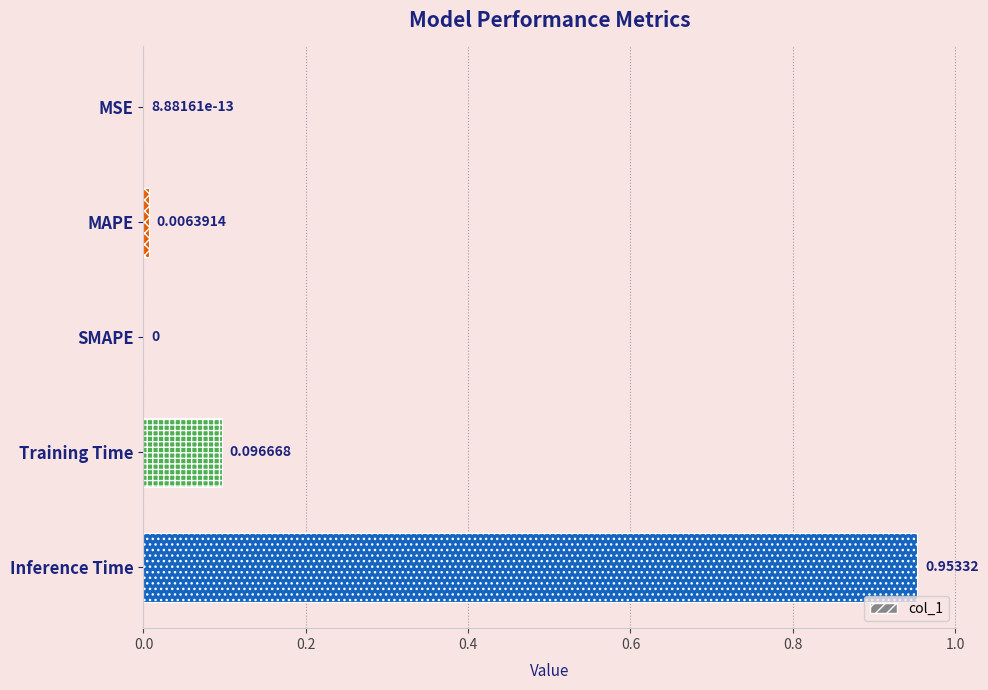

Which category has the highest value across all series?

Inference Time